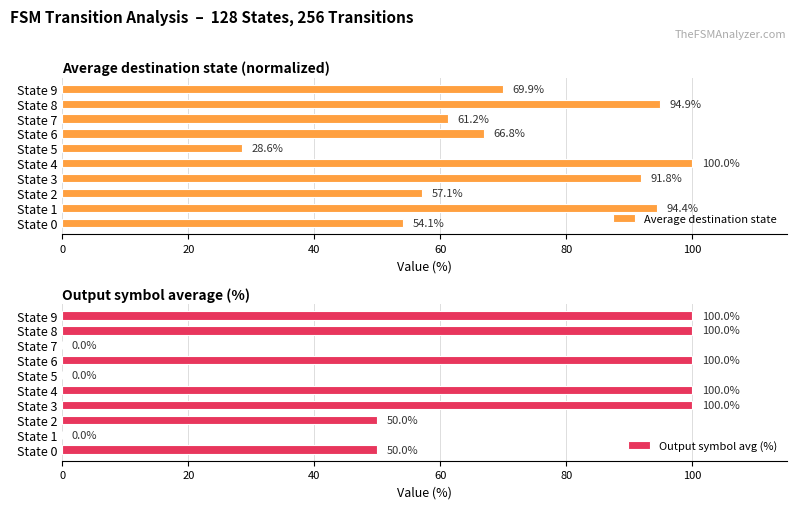

Does the chart contain any negative values?

No